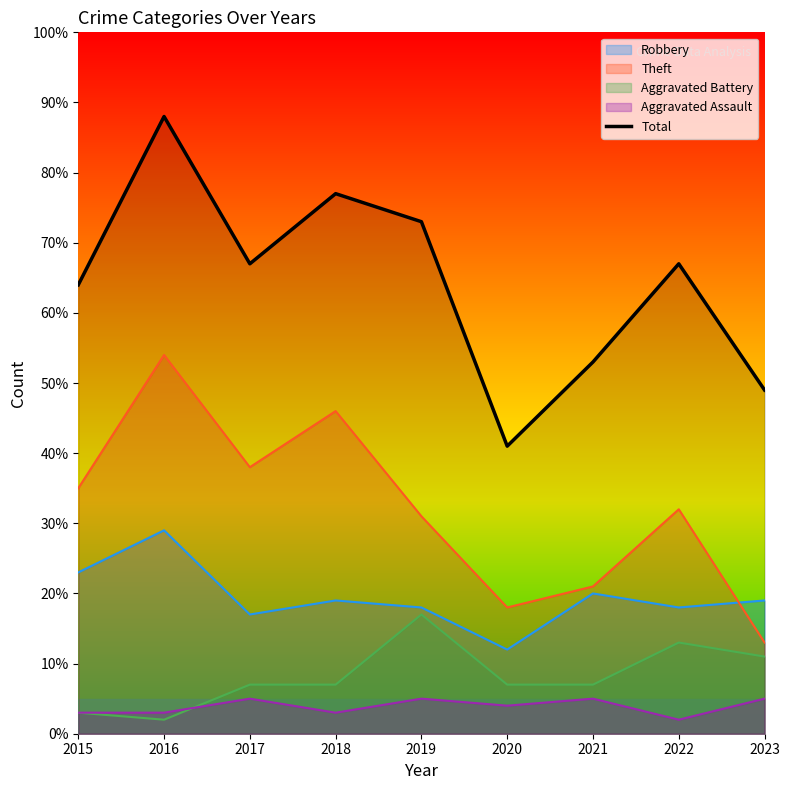

Where is the first local maximum?

2016